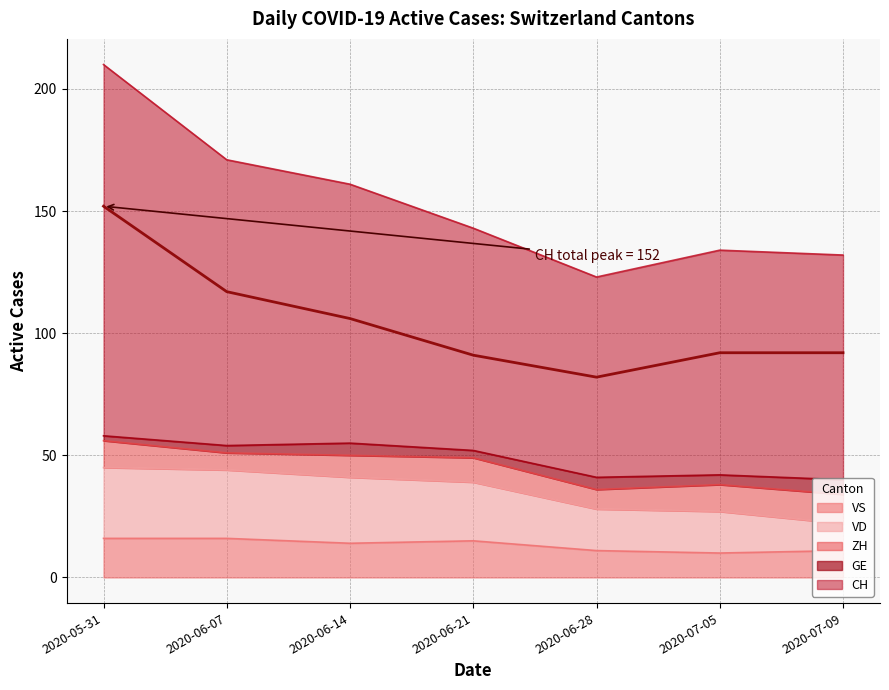

What is the value of the VD point at the 2nd from the left?

44